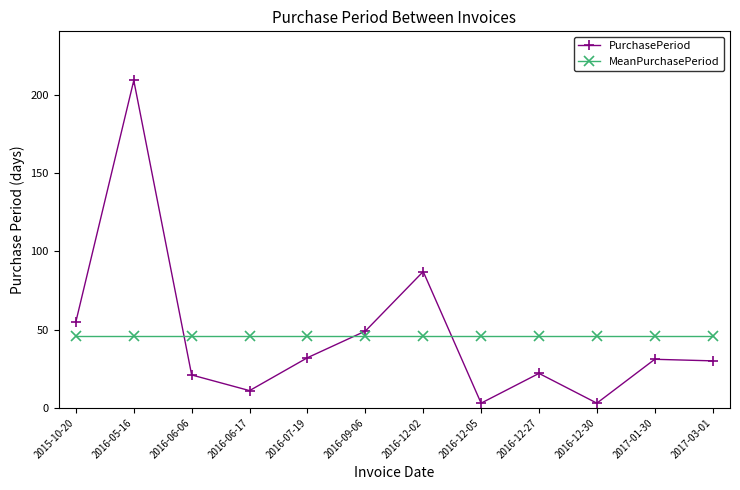

Rank the series at 2016-06-06 from lowest to highest value.

PurchasePeriod, MeanPurchasePeriod